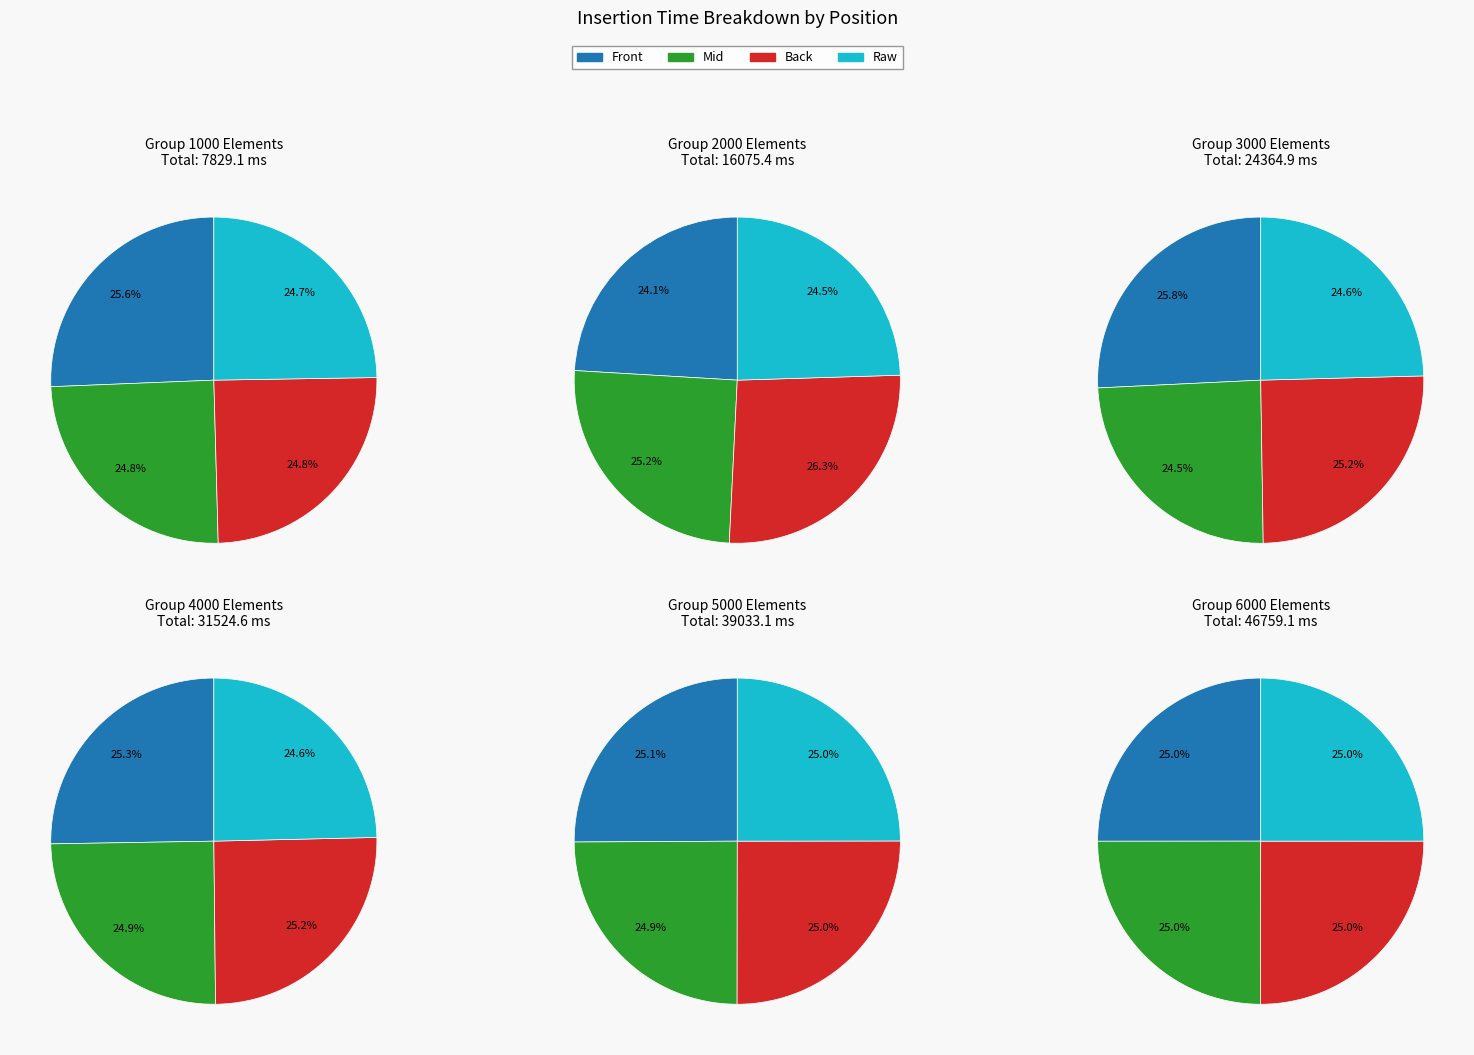

To the nearest percent, what portion does 6000 represent?

28%